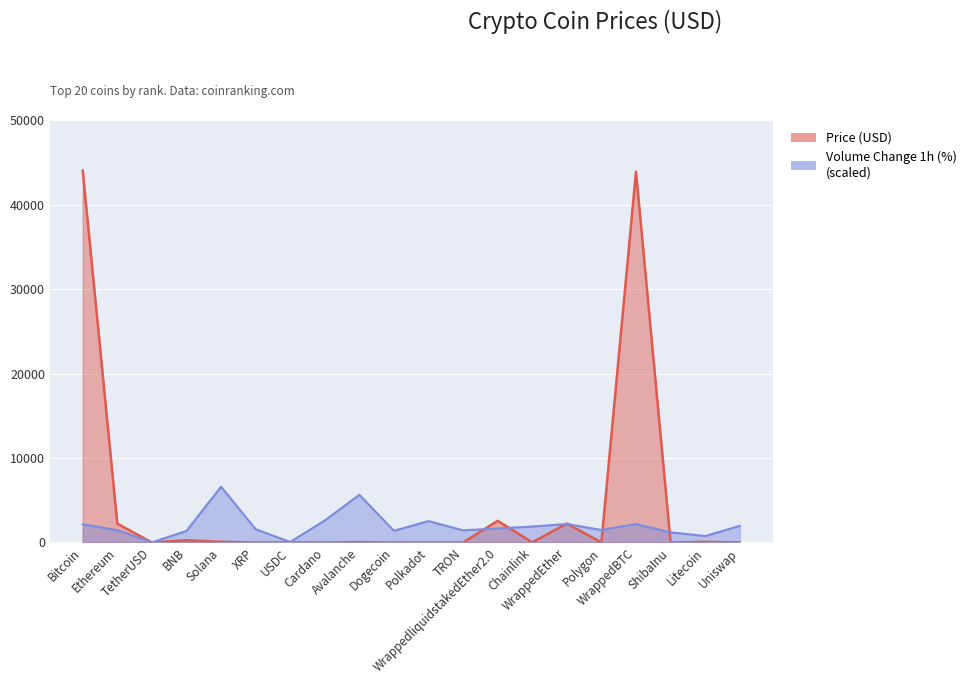

What is the label of the 20th point from the right?

Bitcoin